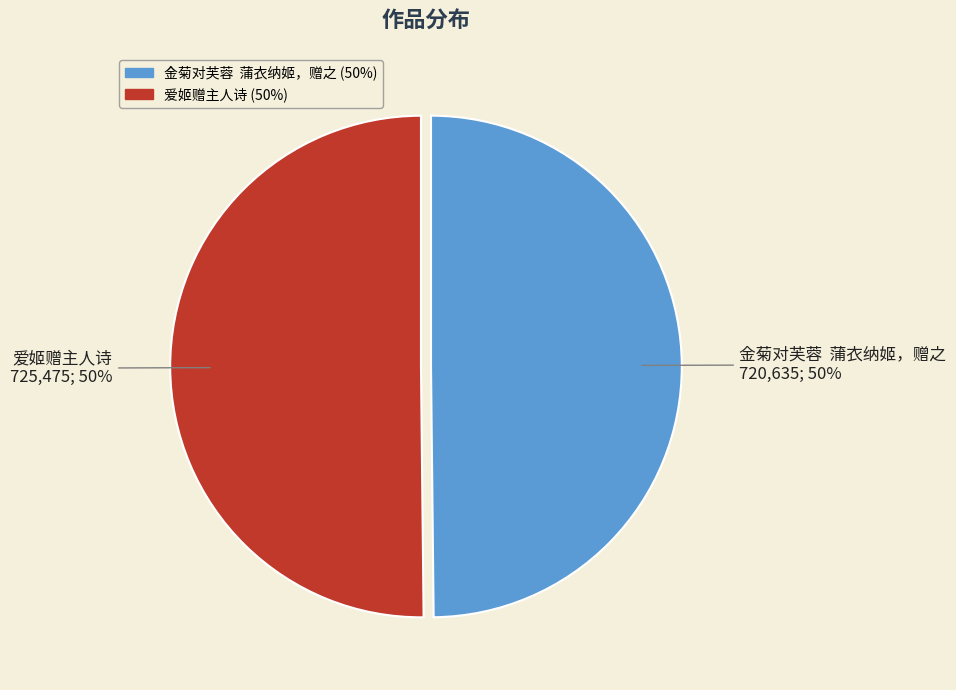

Approximately how many times larger is the value at 金菊对芙蓉 蒲衣纳姬，赠之 compared to 爱姬赠主人诗?

1.0